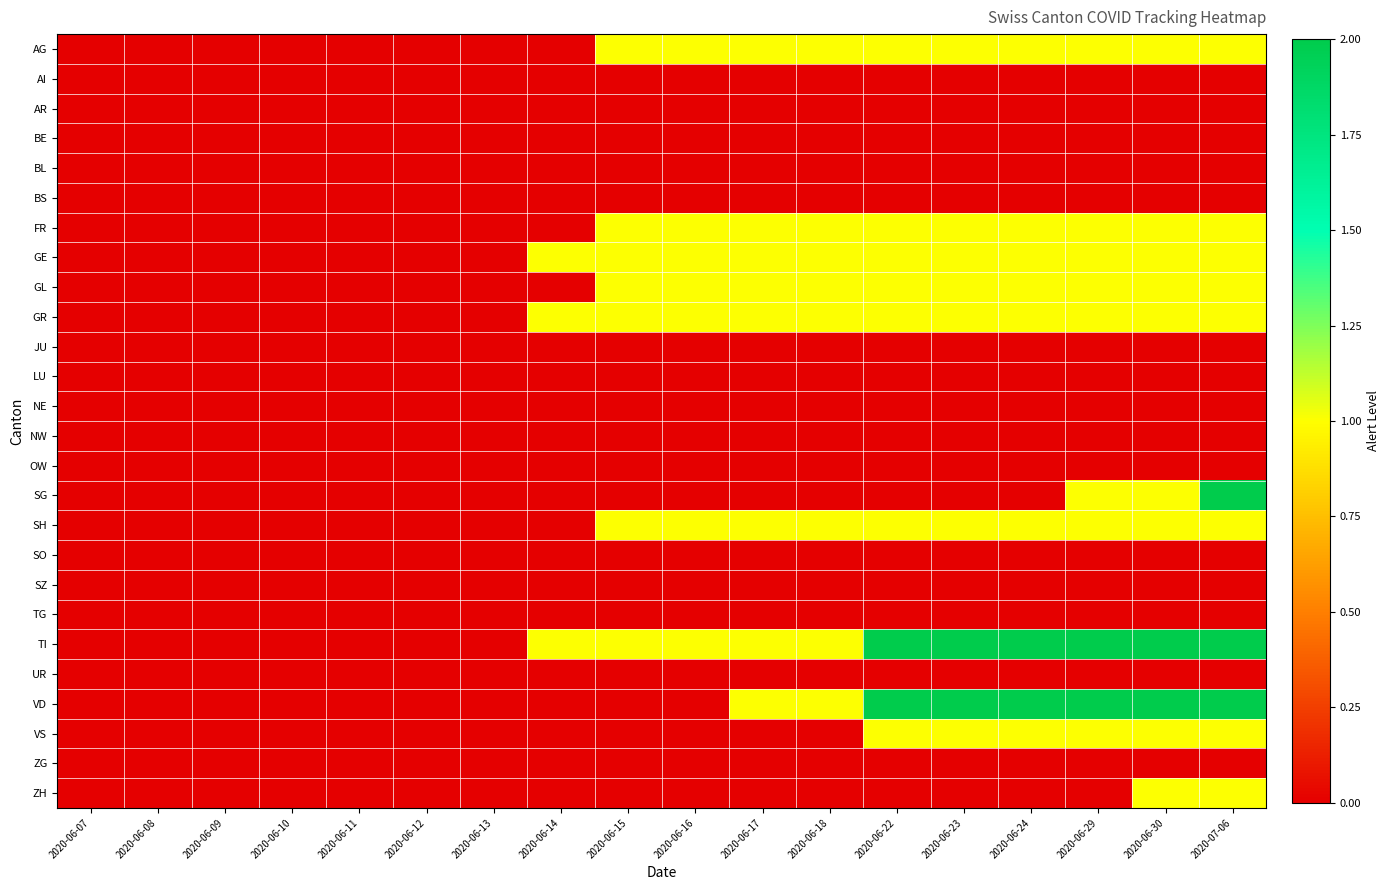

At 2020-06-11, list the series in order from largest to smallest.

AG, AI, AR, BE, BL, BS, FR, GE, GL, GR, JU, LU, NE, NW, OW, SG, SH, SO, SZ, TG, TI, UR, VD, VS, ZG, ZH